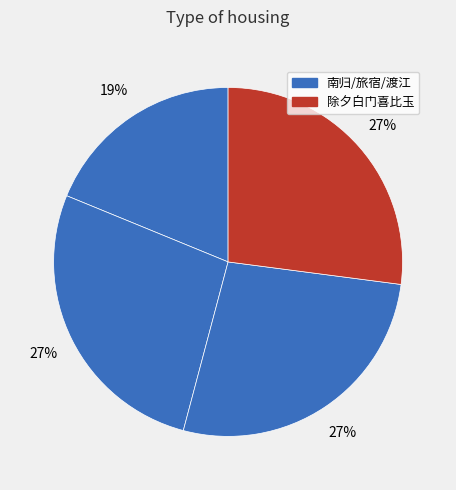

Is there any slice that represents more than half of the pie?

No